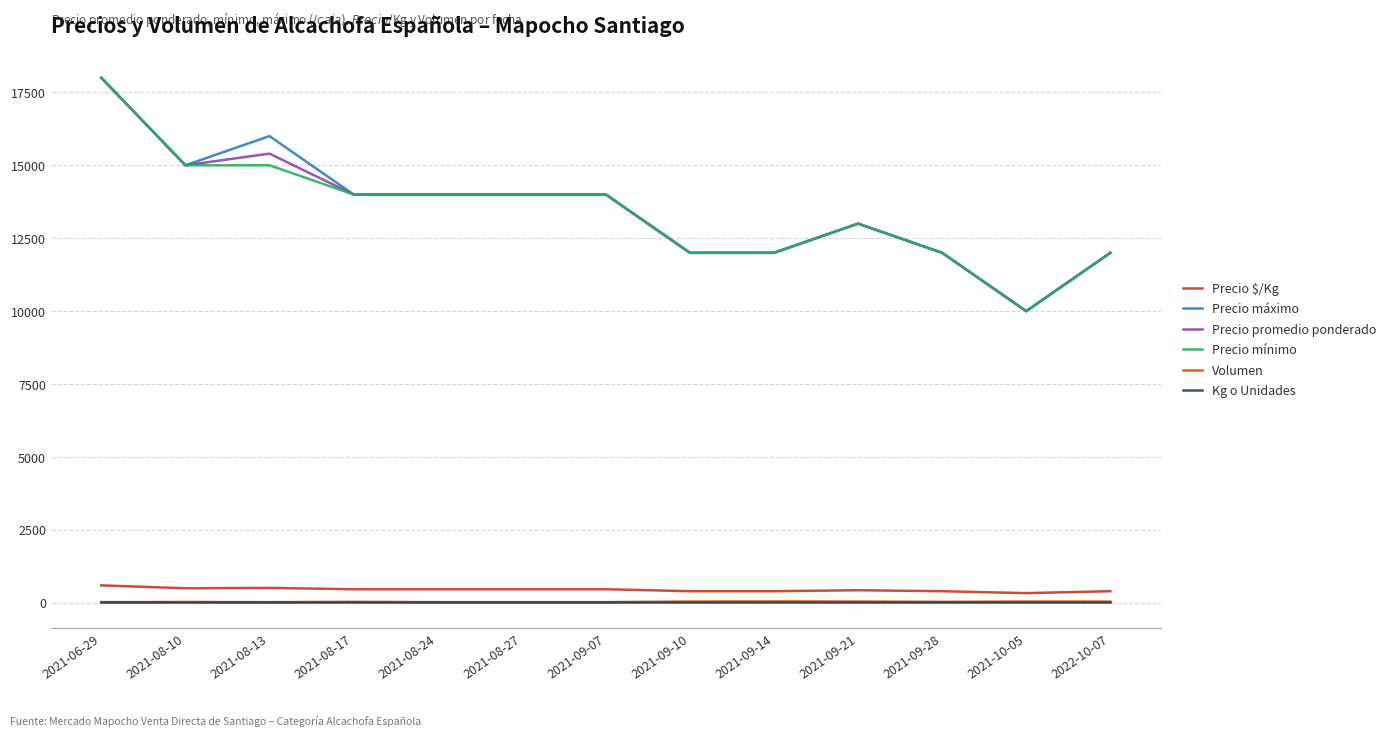

What is the lowest value of the Precio promedio ponderado series?

10000